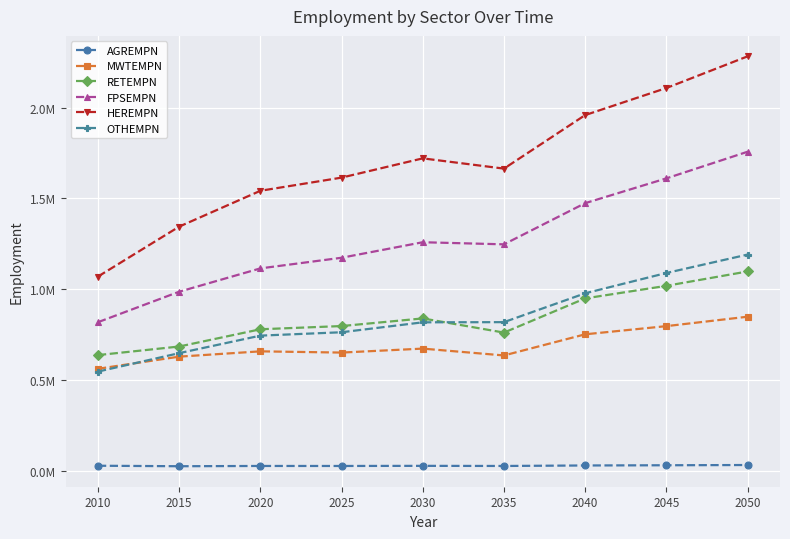

List the labels in order of FPSEMPN value, smallest first.

2010, 2015, 2020, 2025, 2035, 2030, 2040, 2045, 2050